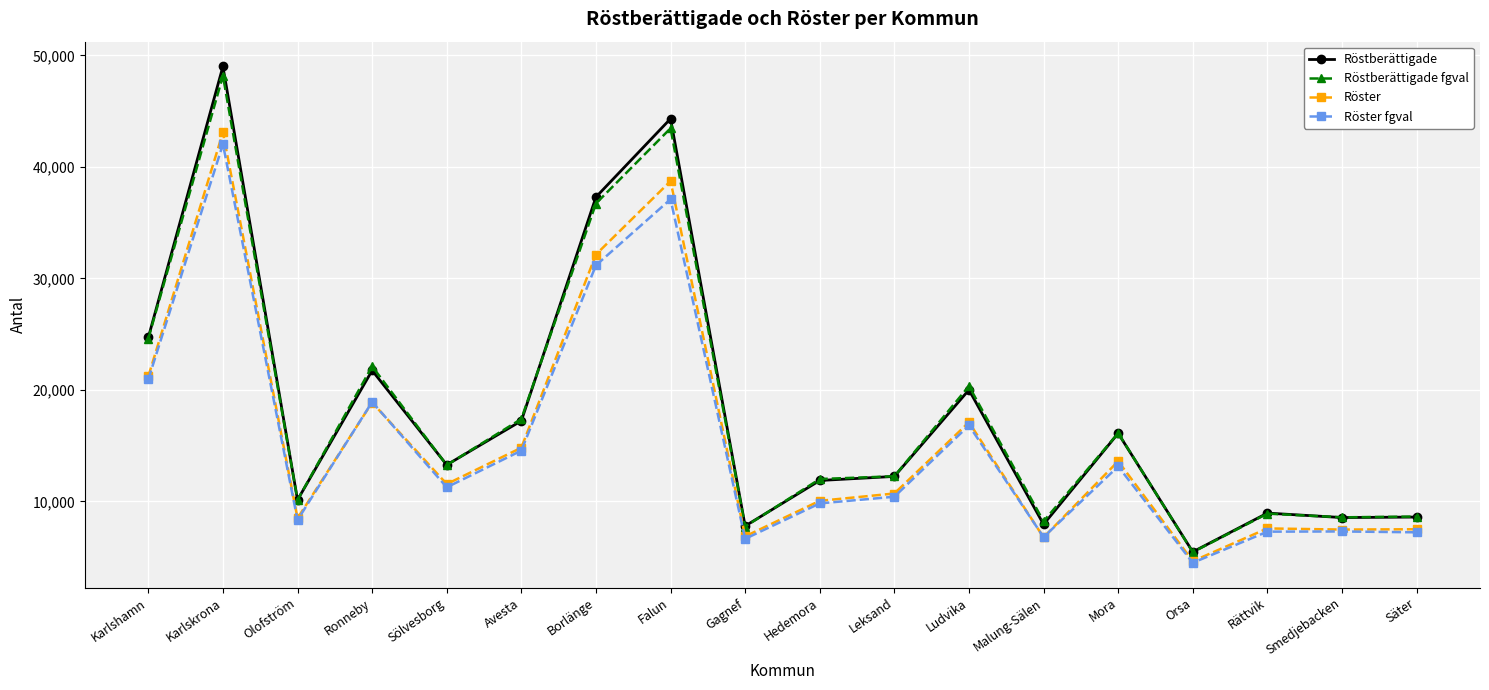

True or false: Röstberättigade fgval and Röster fgval cross at least once.

False